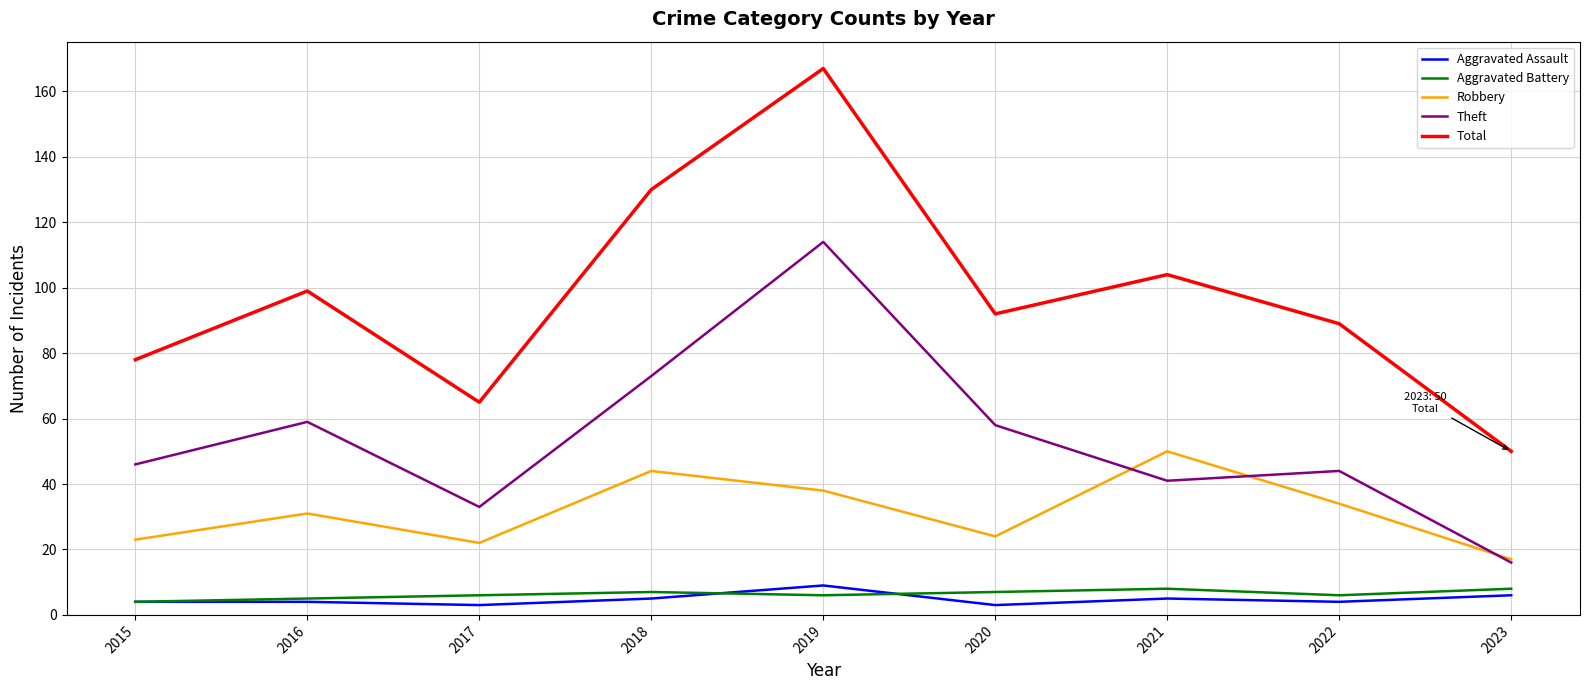

Is it true that Total equals 78 at 2015?

True